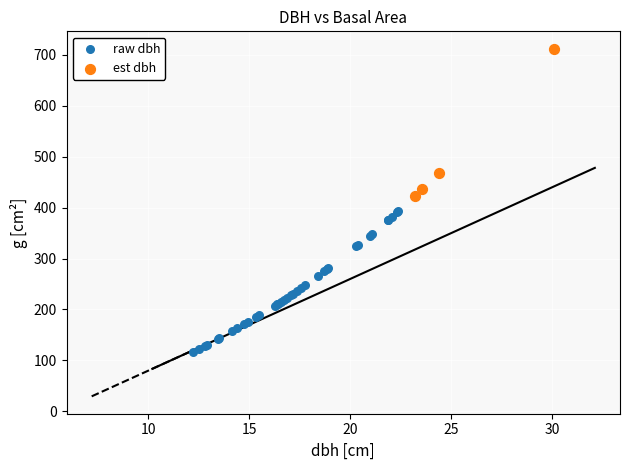

Which series contains the lowest Y value?

raw dbh